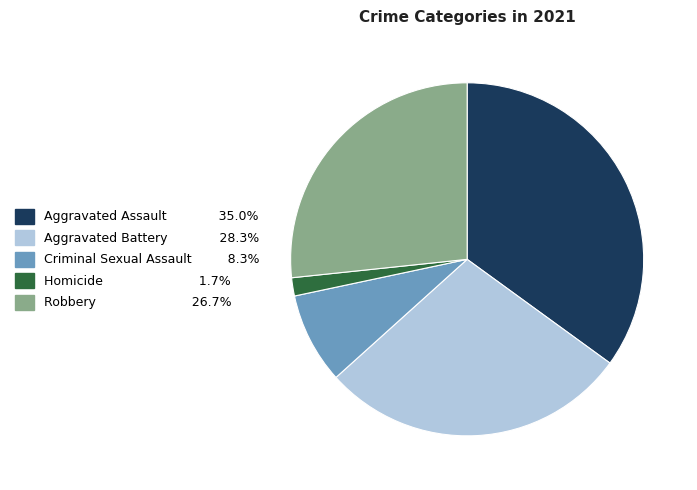

What is the smallest slice in the pie chart?

Homicide